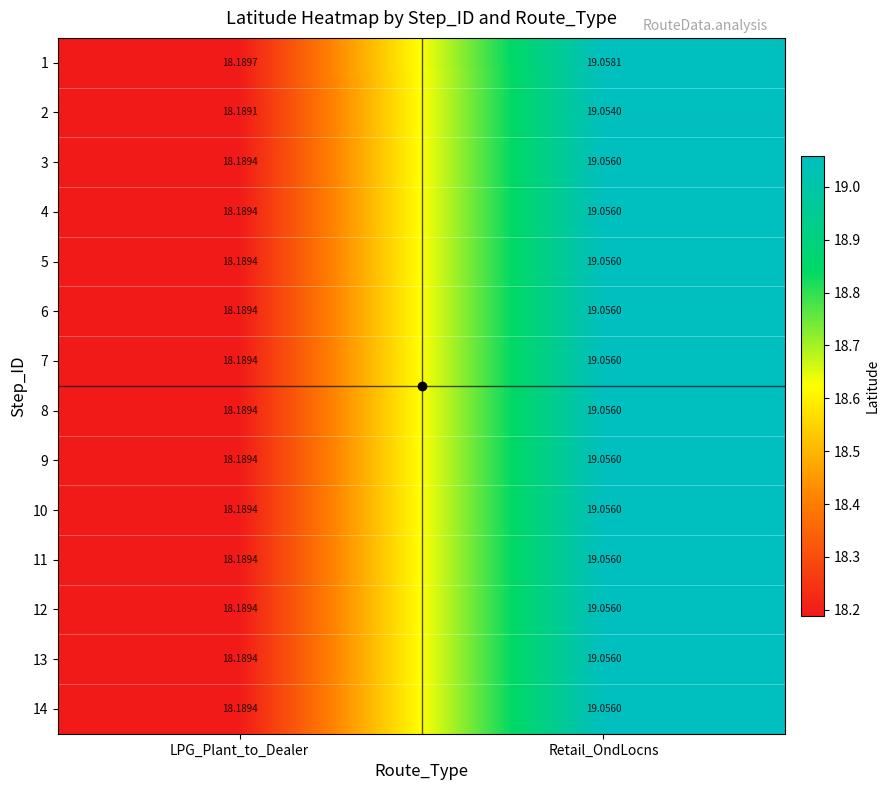

How many data points does each series have?

2